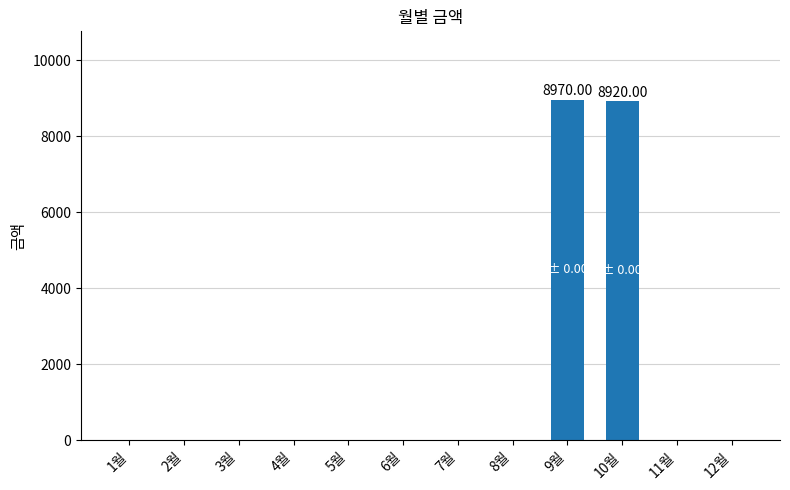

Reading left to right, extract all data points from this chart.

0	0	0	0	0	0	0	0	8970	8920	0	0